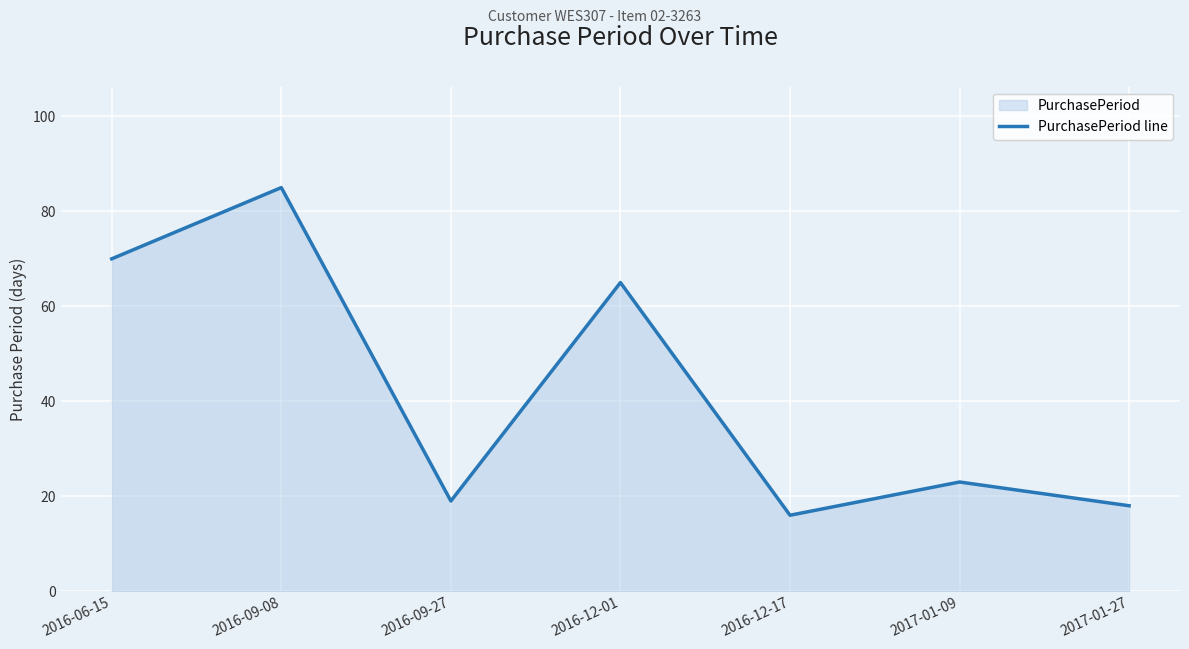

What is the value of the 2nd point from the left?

85